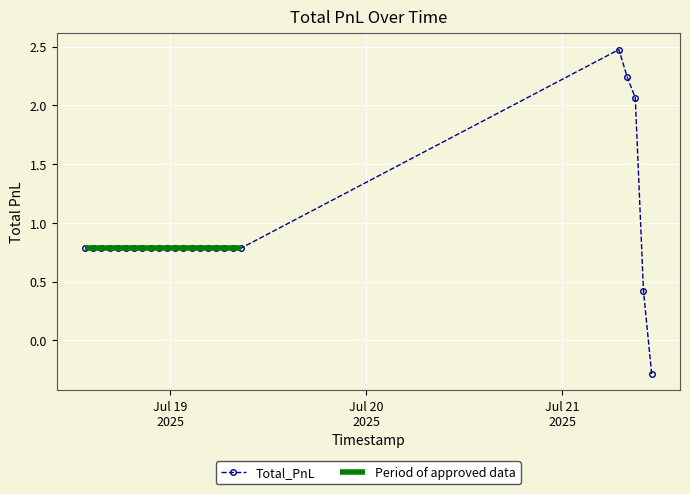

How many values exceed 0?

24